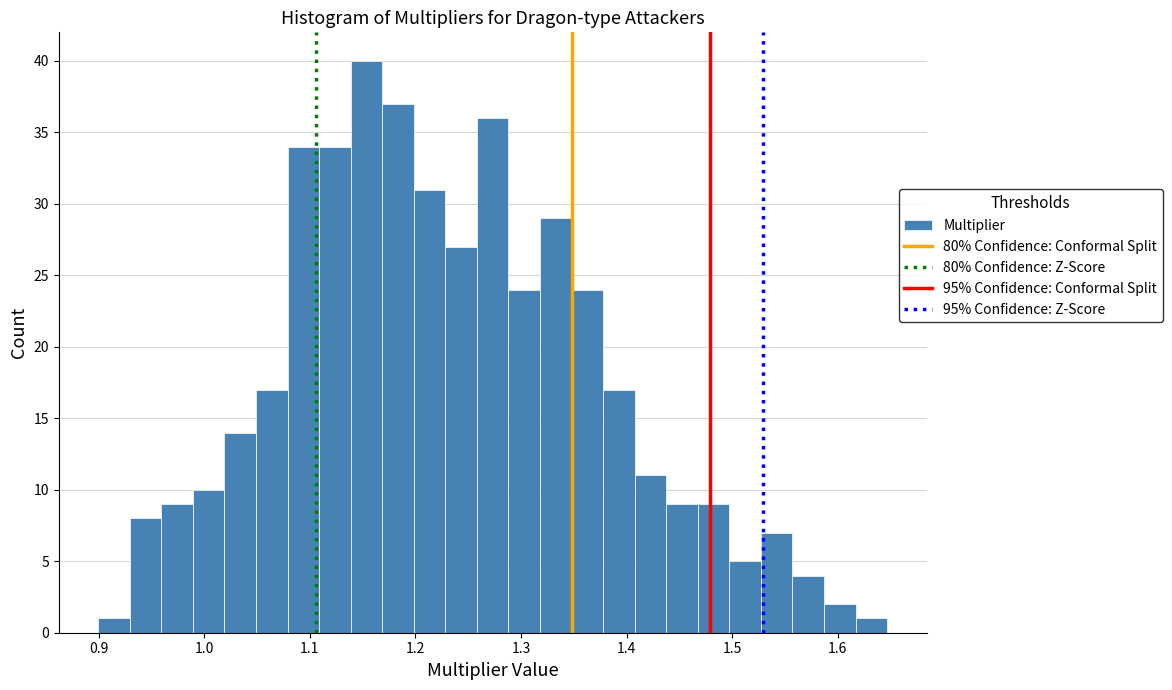

Around what value on the x-axis is the tallest bar? Give the approximate position of its centre, as read against the axis.

1.15